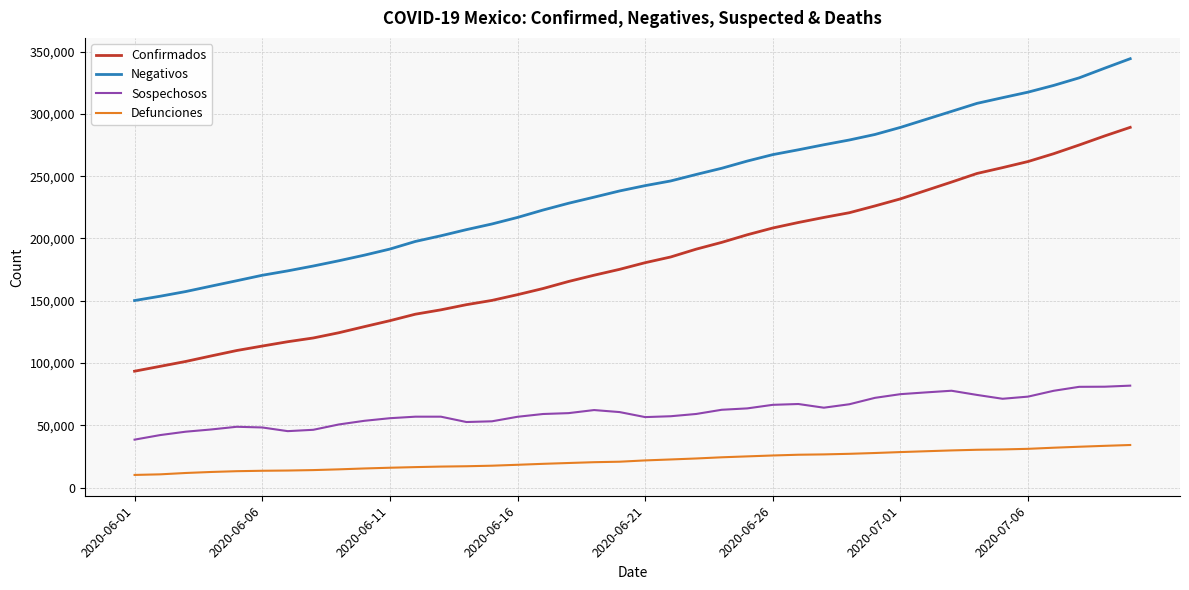

What is the greatest value displayed?

344283